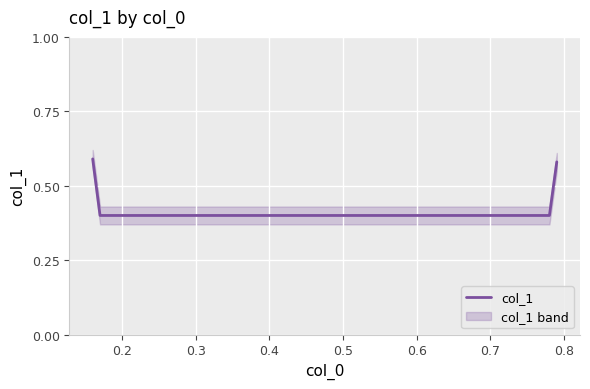

What is the minimum value shown in the chart?

0.4